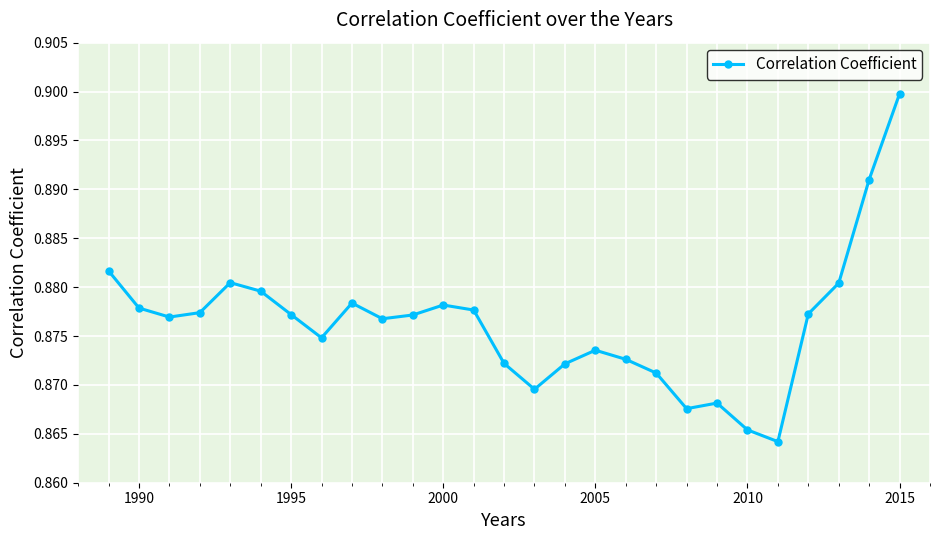

How many values are between 0 and 1?

27